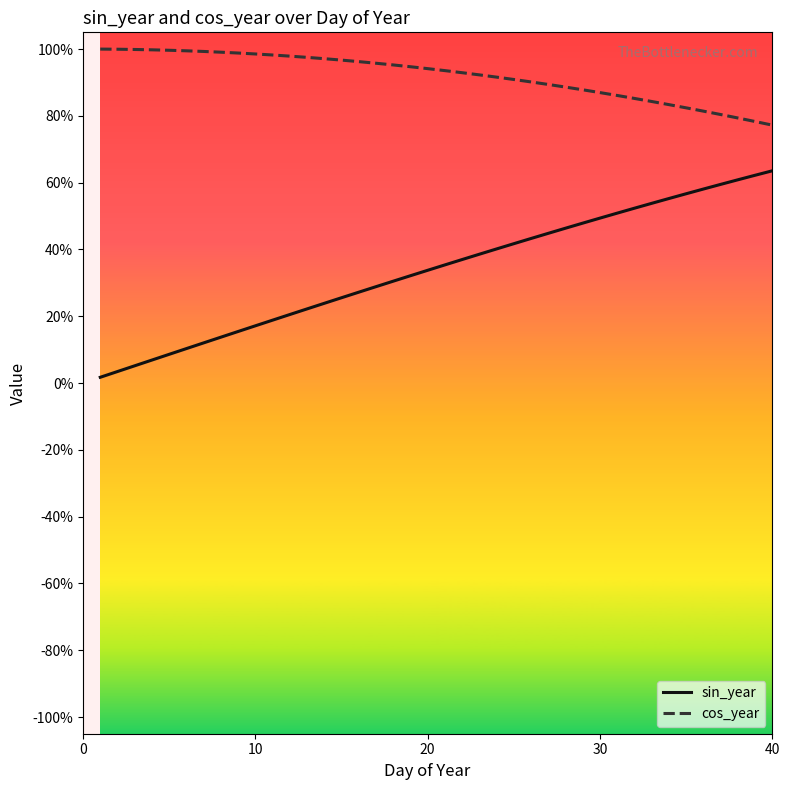

Which series has the largest total across all categories?

cos_year